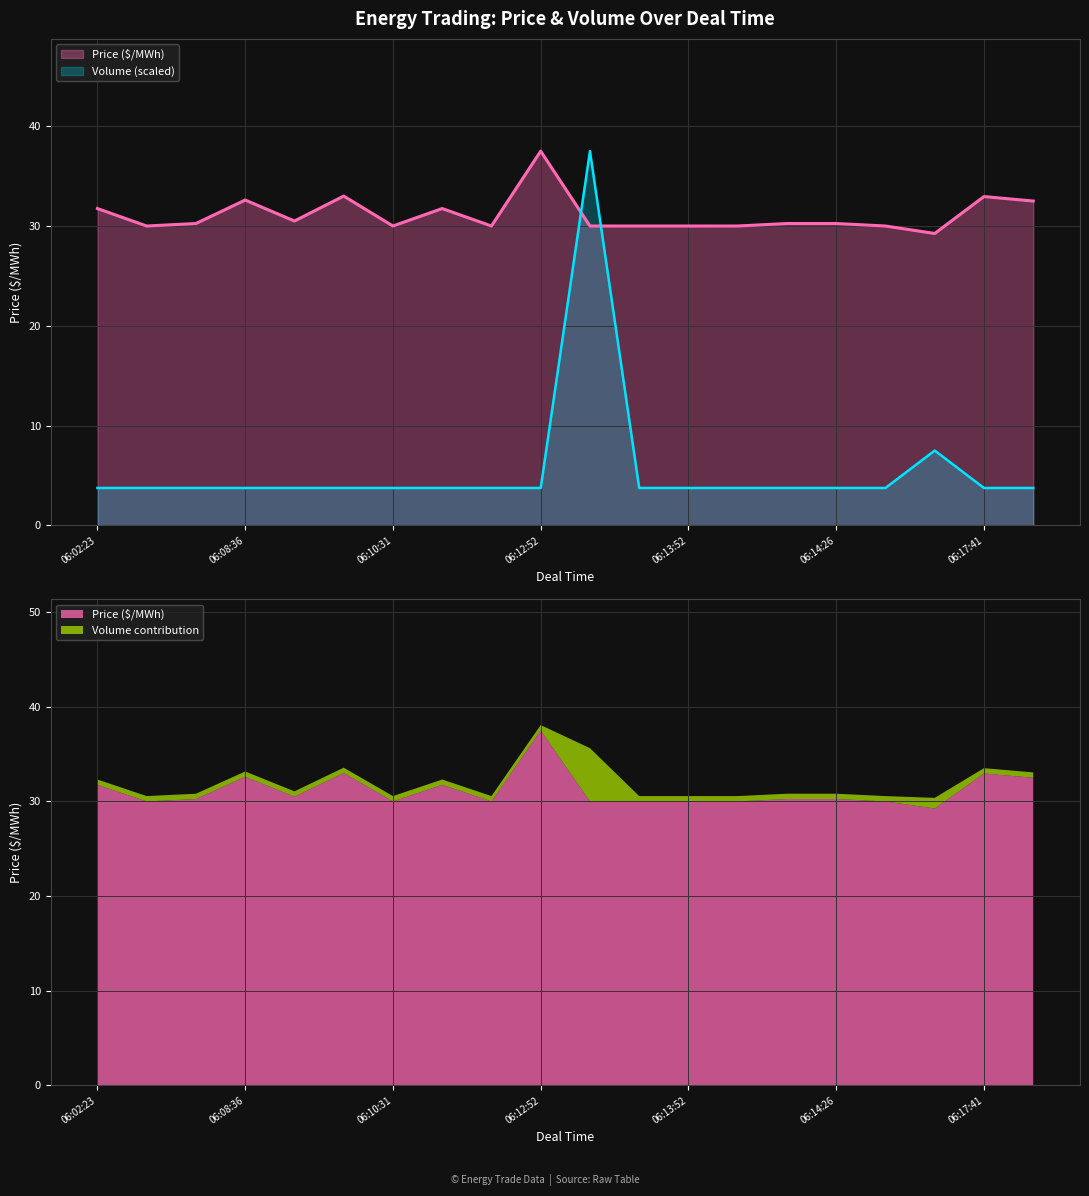

How many values in the Price series exceed 30?

11